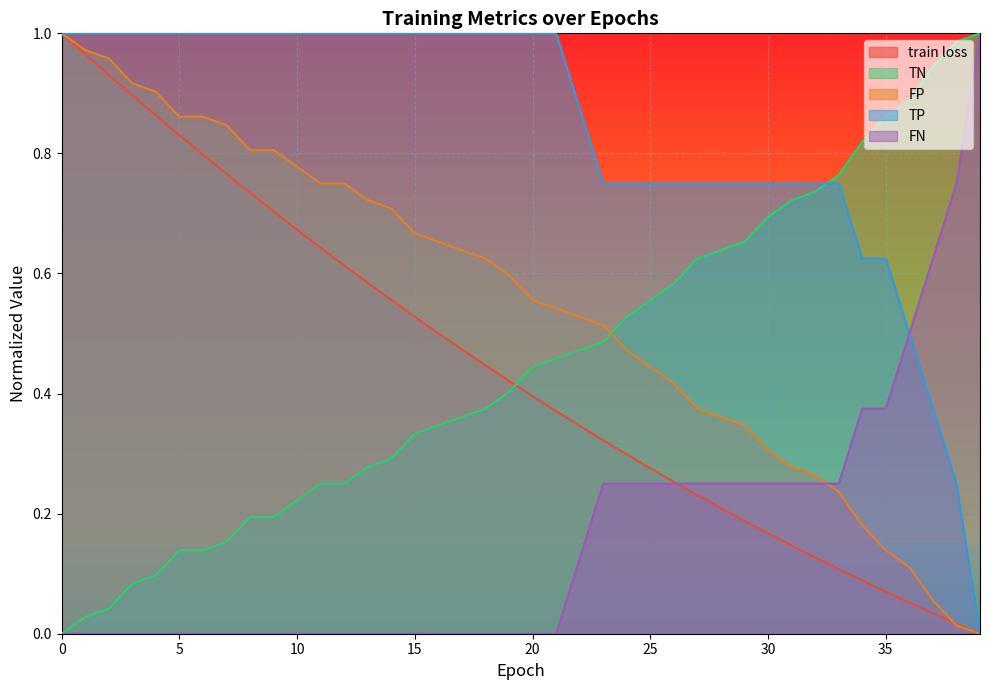

Reading left to right, list all the values displayed in this chart.

train loss: 0=1.0	1=1.0	2=0.9	3=0.9	4=0.9	5=0.8	6=0.8	7=0.8	8=0.7	9=0.7	10=0.7	11=0.6	12=0.6	13=0.6	14=0.6	15=0.5	16=0.5	17=0.5	18=0.4	19=0.4	20=0.4	21=0.4	22=0.3	23=0.3	24=0.3	25=0.3	26=0.3	27=0.2	28=0.2	29=0.2	30=0.2	31=0.1	32=0.1	33=0.1	34=0.1	35=0.1	36=0.1	37=0.0	38=0.0	39=0.0
TN: 0=0.0	1=0.0	2=0.0	3=0.1	4=0.1	5=0.1	6=0.1	7=0.2	8=0.2	9=0.2	10=0.2	11=0.2	12=0.2	13=0.3	14=0.3	15=0.3	16=0.3	17=0.4	18=0.4	19=0.4	20=0.4	21=0.5	22=0.5	23=0.5	24=0.5	25=0.6	26=0.6	27=0.6	28=0.6	29=0.7	30=0.7	31=0.7	32=0.7	33=0.8	34=0.8	35=0.9	36=0.9	37=0.9	38=1.0	39=1.0
FP: 0=1.0	1=1.0	2=1.0	3=0.9	4=0.9	5=0.9	6=0.9	7=0.8	8=0.8	9=0.8	10=0.8	11=0.8	12=0.8	13=0.7	14=0.7	15=0.7	16=0.7	17=0.6	18=0.6	19=0.6	20=0.6	21=0.5	22=0.5	23=0.5	24=0.5	25=0.4	26=0.4	27=0.4	28=0.4	29=0.3	30=0.3	31=0.3	32=0.3	33=0.2	34=0.2	35=0.1	36=0.1	37=0.1	38=0.0	39=0.0
TP: 0=1.0	1=1.0	2=1.0	3=1.0	4=1.0	5=1.0	6=1.0	7=1.0	8=1.0	9=1.0	10=1.0	11=1.0	12=1.0	13=1.0	14=1.0	15=1.0	16=1.0	17=1.0	18=1.0	19=1.0	20=1.0	21=1.0	22=0.9	23=0.8	24=0.8	25=0.8	26=0.8	27=0.8	28=0.8	29=0.8	30=0.8	31=0.8	32=0.8	33=0.8	34=0.6	35=0.6	36=0.5	37=0.4	38=0.2	39=0.0
FN: 0=0.0	1=0.0	2=0.0	3=0.0	4=0.0	5=0.0	6=0.0	7=0.0	8=0.0	9=0.0	10=0.0	11=0.0	12=0.0	13=0.0	14=0.0	15=0.0	16=0.0	17=0.0	18=0.0	19=0.0	20=0.0	21=0.0	22=0.1	23=0.2	24=0.2	25=0.2	26=0.2	27=0.2	28=0.2	29=0.2	30=0.2	31=0.2	32=0.2	33=0.2	34=0.4	35=0.4	36=0.5	37=0.6	38=0.8	39=1.0